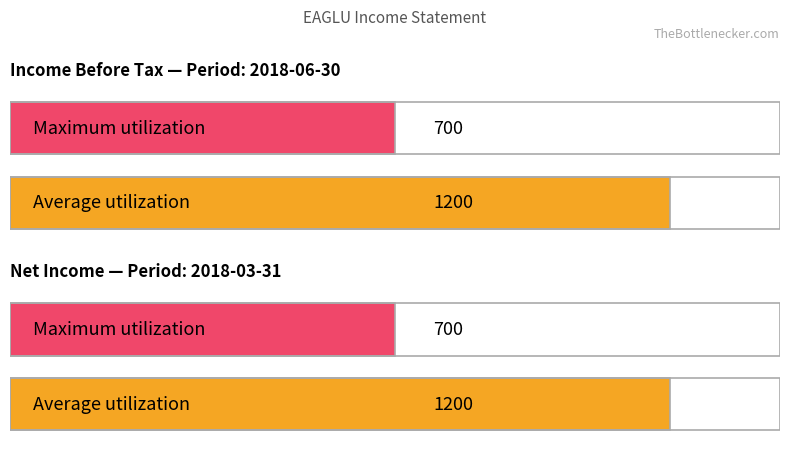

What are all the series names shown in the legend?

Income Before Tax, Net Income